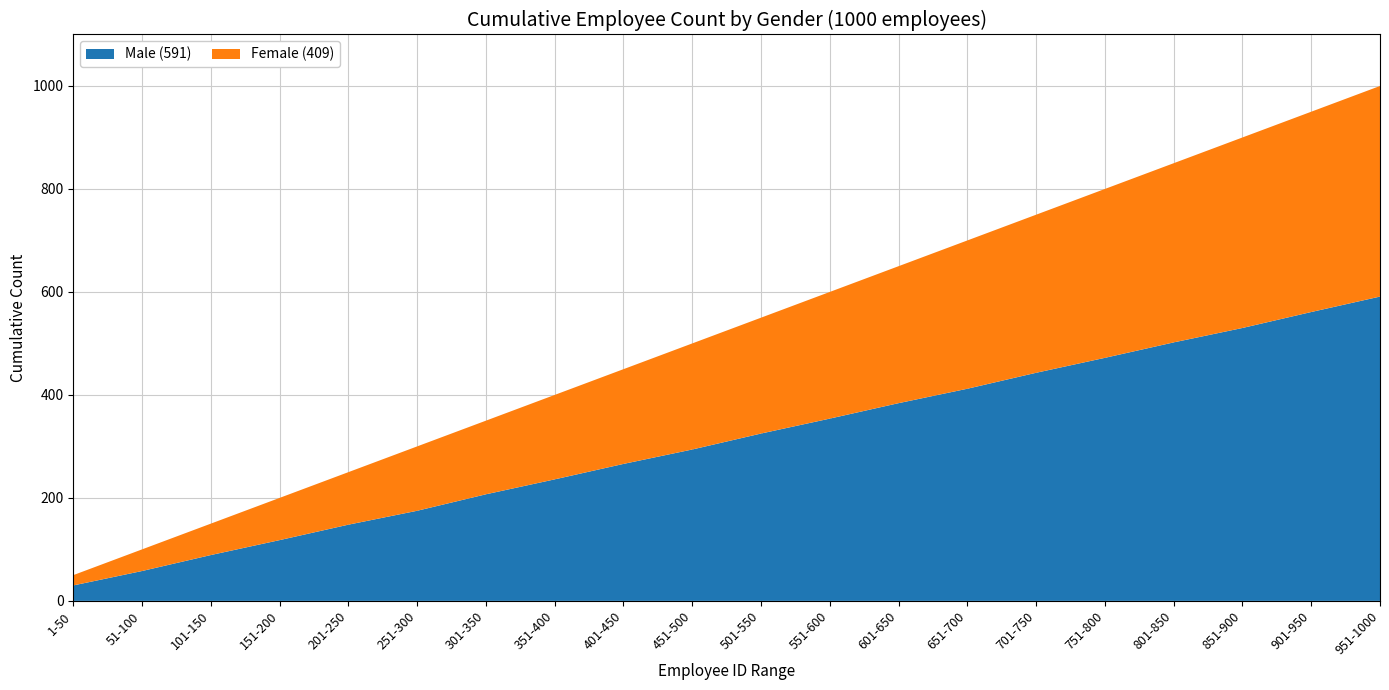

Is it true that Male (591) equals 193 at 451-500?

False